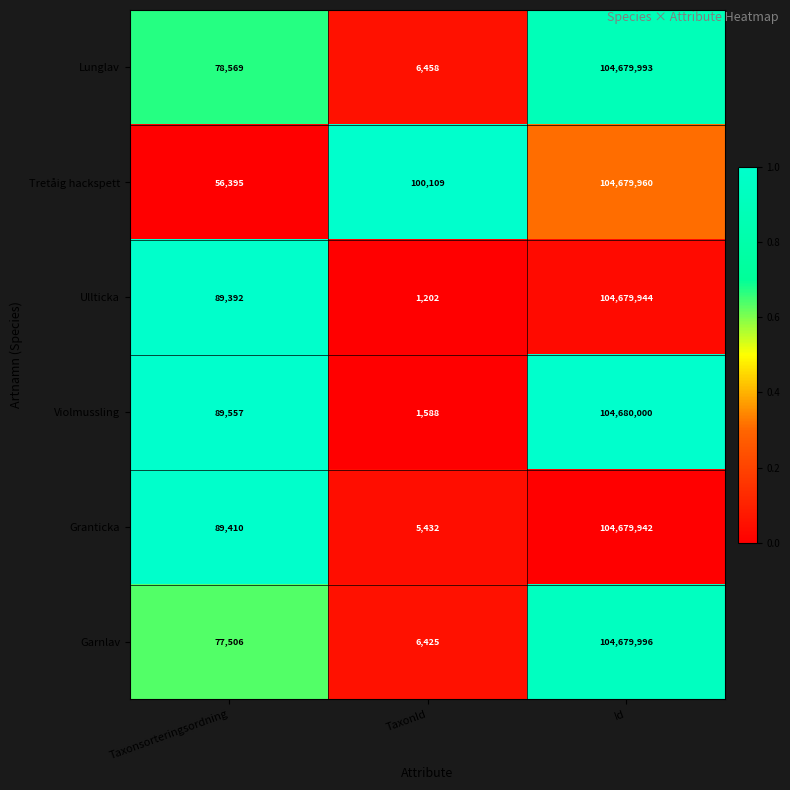

What is the total value across all series at Taxonsorteringsordning?

480829